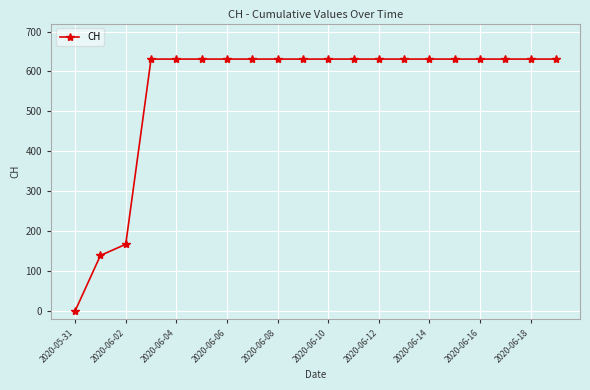

What is the value of the 11th point from the left?

631